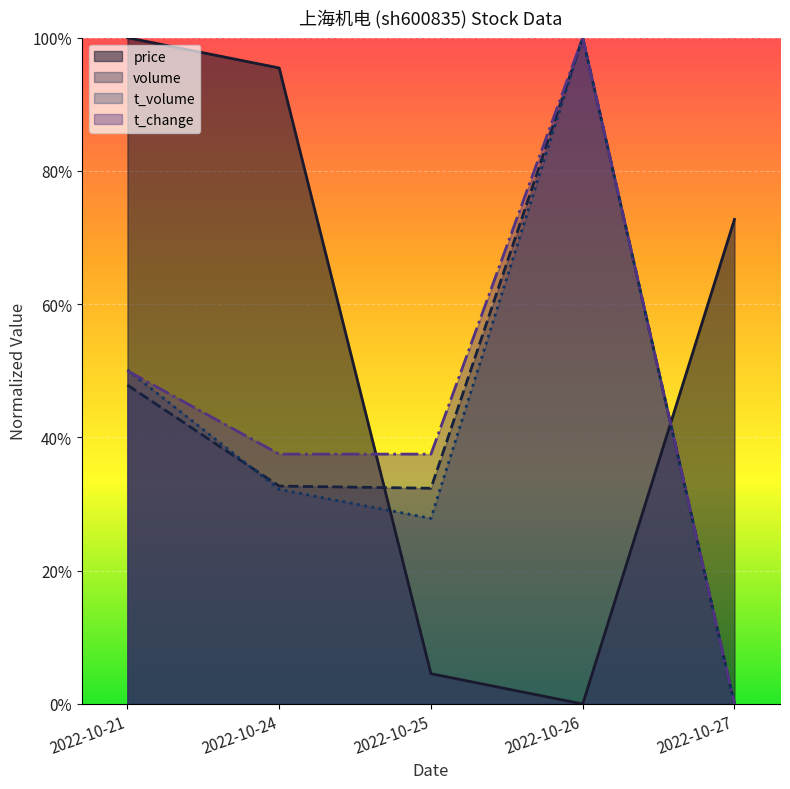

Where do t_volume and volume first cross each other?

2022-10-21 and 2022-10-24